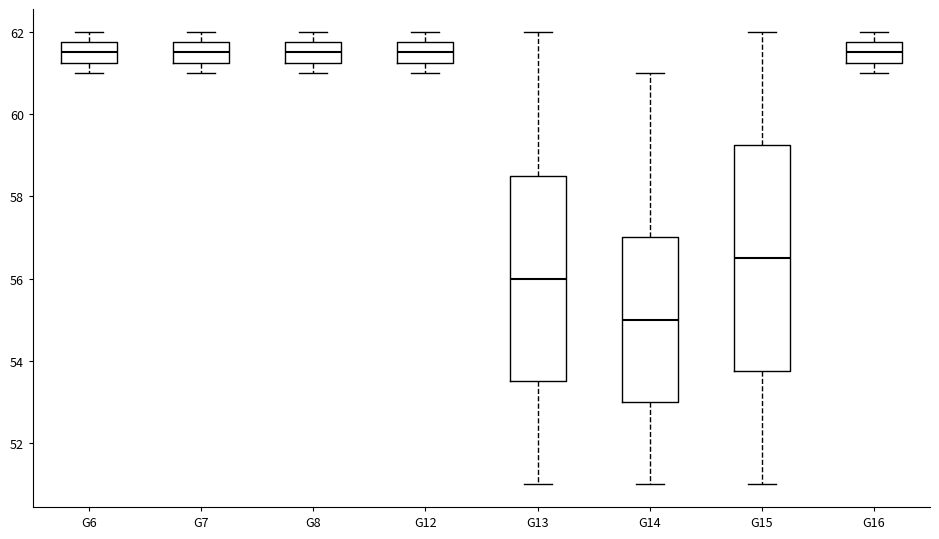

Where is the upper edge of the box for G16 on the y-axis? The values are not printed on the chart, so give them approximately, as read against the axis.

61.8